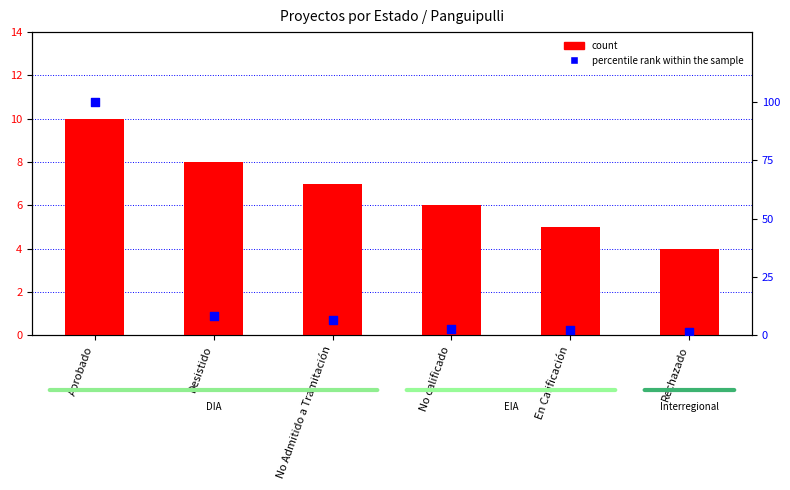

Is the value of count at Desistido greater than the value of Inversión norm. (percentile rank within the sample) at Rechazado?

Yes